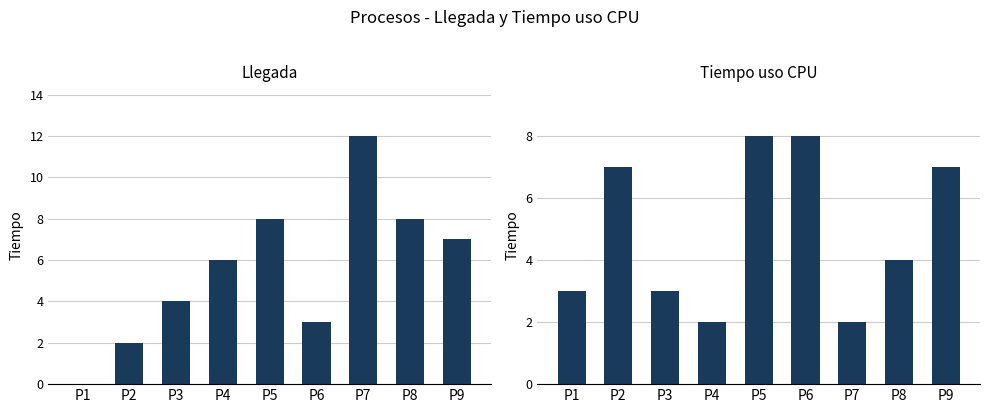

How many series are shown in this chart?

2